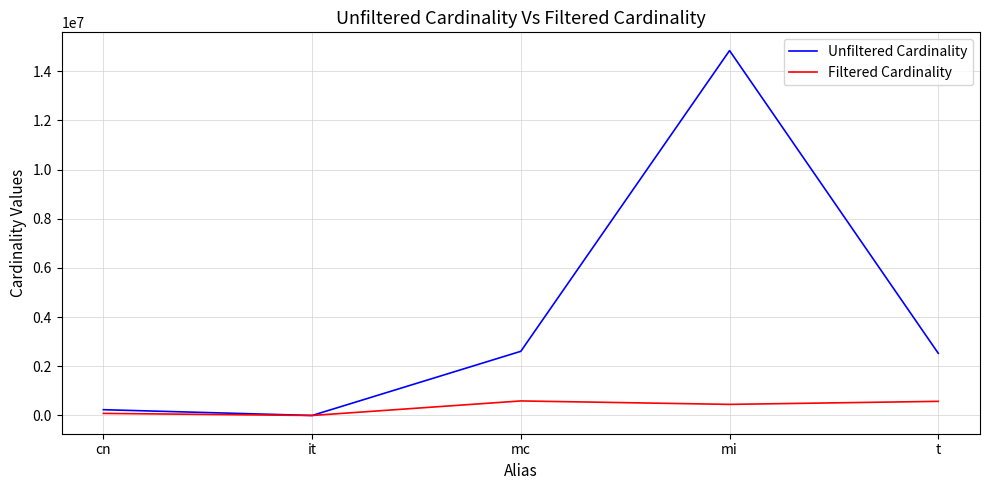

At which category is the sum across all series the highest?

mi